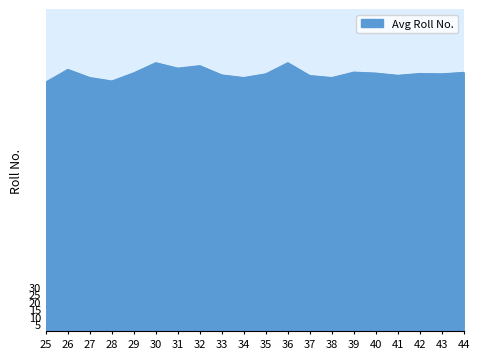

What is the change in value from 40 to 44?

+0.5